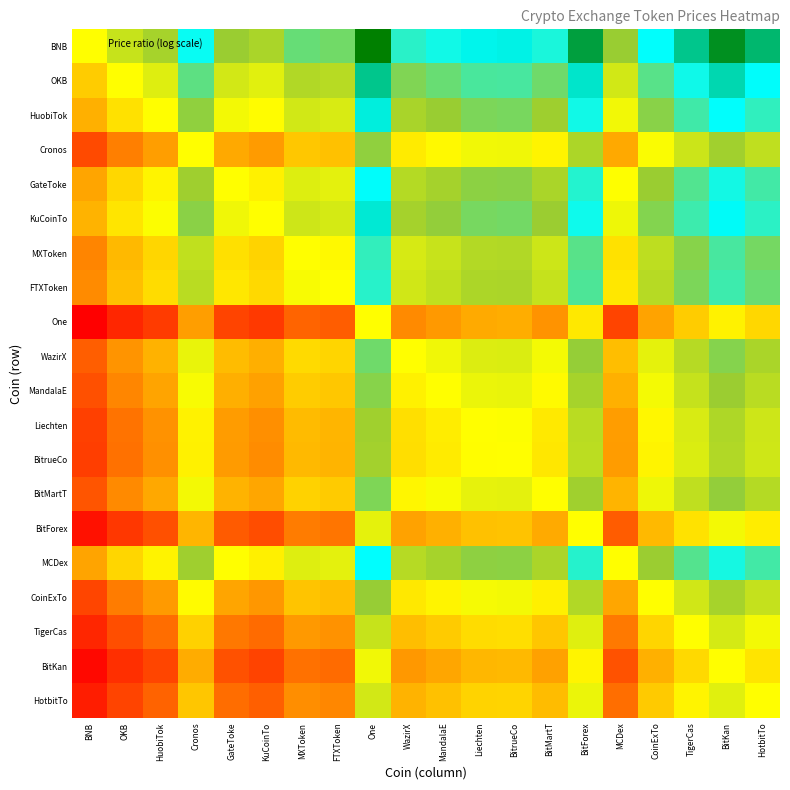

Reading left to right, list all the values displayed in this chart.

BNB: BNB=0.0	OKB=1.0	HuobiTok=1.6	Cronos=3.6	GateToke=1.9	KuCoinTo=1.6	MXToken=2.5	FTXToken=2.4	One=5.6	WazirX=3.2	MandalaE=3.5	Liechten=3.9	BitrueCo=3.9	BitMartT=3.4	BitForex=5.2	MCDex=1.9	CoinExTo=3.7	TigerCas=4.6	BitKan=5.4	HotbitTo=4.8
OKB: BNB=-1.0	OKB=0.0	HuobiTok=0.6	Cronos=2.6	GateToke=0.8	KuCoinTo=0.5	MXToken=1.4	FTXToken=1.3	One=4.6	WazirX=2.2	MandalaE=2.5	Liechten=2.8	BitrueCo=2.9	BitMartT=2.4	BitForex=4.1	MCDex=0.8	CoinExTo=2.7	TigerCas=3.6	BitKan=4.3	HotbitTo=3.8
HuobiTok: BNB=-1.6	OKB=-0.6	HuobiTok=0.0	Cronos=2.0	GateToke=0.2	KuCoinTo=-0.1	MXToken=0.8	FTXToken=0.7	One=4.0	WazirX=1.6	MandalaE=1.9	Liechten=2.2	BitrueCo=2.3	BitMartT=1.8	BitForex=3.5	MCDex=0.2	CoinExTo=2.1	TigerCas=3.0	BitKan=3.7	HotbitTo=3.2
Cronos: BNB=-3.6	OKB=-2.6	HuobiTok=-2.0	Cronos=0.0	GateToke=-1.8	KuCoinTo=-2.1	MXToken=-1.2	FTXToken=-1.3	One=2.0	WazirX=-0.4	MandalaE=-0.1	Liechten=0.2	BitrueCo=0.3	BitMartT=-0.2	BitForex=1.5	MCDex=-1.8	CoinExTo=0.1	TigerCas=1.0	BitKan=1.7	HotbitTo=1.2
GateToke: BNB=-1.9	OKB=-0.8	HuobiTok=-0.2	Cronos=1.8	GateToke=0.0	KuCoinTo=-0.3	MXToken=0.6	FTXToken=0.5	One=3.8	WazirX=1.4	MandalaE=1.7	Liechten=2.0	BitrueCo=2.1	BitMartT=1.6	BitForex=3.3	MCDex=0.0	CoinExTo=1.9	TigerCas=2.7	BitKan=3.5	HotbitTo=3.0
KuCoinTo: BNB=-1.6	OKB=-0.5	HuobiTok=0.1	Cronos=2.1	GateToke=0.3	KuCoinTo=0.0	MXToken=0.9	FTXToken=0.8	One=4.1	WazirX=1.7	MandalaE=1.9	Liechten=2.3	BitrueCo=2.3	BitMartT=1.8	BitForex=3.6	MCDex=0.3	CoinExTo=2.1	TigerCas=3.0	BitKan=3.8	HotbitTo=3.2
MXToken: BNB=-2.5	OKB=-1.4	HuobiTok=-0.8	Cronos=1.2	GateToke=-0.6	KuCoinTo=-0.9	MXToken=0.0	FTXToken=-0.1	One=3.1	WazirX=0.7	MandalaE=1.0	Liechten=1.4	BitrueCo=1.4	BitMartT=0.9	BitForex=2.7	MCDex=-0.6	CoinExTo=1.2	TigerCas=2.1	BitKan=2.9	HotbitTo=2.3
FTXToken: BNB=-2.4	OKB=-1.3	HuobiTok=-0.7	Cronos=1.3	GateToke=-0.5	KuCoinTo=-0.8	MXToken=0.1	FTXToken=0.0	One=3.3	WazirX=0.9	MandalaE=1.2	Liechten=1.5	BitrueCo=1.6	BitMartT=1.1	BitForex=2.8	MCDex=-0.5	CoinExTo=1.4	TigerCas=2.2	BitKan=3.0	HotbitTo=2.4
One: BNB=-5.6	OKB=-4.6	HuobiTok=-4.0	Cronos=-2.0	GateToke=-3.8	KuCoinTo=-4.1	MXToken=-3.1	FTXToken=-3.3	One=0.0	WazirX=-2.4	MandalaE=-2.1	Liechten=-1.7	BitrueCo=-1.7	BitMartT=-2.2	BitForex=-0.5	MCDex=-3.8	CoinExTo=-1.9	TigerCas=-1.0	BitKan=-0.3	HotbitTo=-0.8
WazirX: BNB=-3.2	OKB=-2.2	HuobiTok=-1.6	Cronos=0.4	GateToke=-1.4	KuCoinTo=-1.7	MXToken=-0.7	FTXToken=-0.9	One=2.4	WazirX=0.0	MandalaE=0.3	Liechten=0.6	BitrueCo=0.7	BitMartT=0.2	BitForex=1.9	MCDex=-1.4	CoinExTo=0.5	TigerCas=1.4	BitKan=2.1	HotbitTo=1.6
MandalaE: BNB=-3.5	OKB=-2.5	HuobiTok=-1.9	Cronos=0.1	GateToke=-1.7	KuCoinTo=-1.9	MXToken=-1.0	FTXToken=-1.2	One=2.1	WazirX=-0.3	MandalaE=0.0	Liechten=0.4	BitrueCo=0.4	BitMartT=-0.1	BitForex=1.6	MCDex=-1.6	CoinExTo=0.2	TigerCas=1.1	BitKan=1.8	HotbitTo=1.3
Liechten: BNB=-3.9	OKB=-2.8	HuobiTok=-2.2	Cronos=-0.2	GateToke=-2.0	KuCoinTo=-2.3	MXToken=-1.4	FTXToken=-1.5	One=1.7	WazirX=-0.6	MandalaE=-0.4	Liechten=0.0	BitrueCo=0.0	BitMartT=-0.5	BitForex=1.3	MCDex=-2.0	CoinExTo=-0.2	TigerCas=0.7	BitKan=1.5	HotbitTo=0.9
BitrueCo: BNB=-3.9	OKB=-2.9	HuobiTok=-2.3	Cronos=-0.3	GateToke=-2.1	KuCoinTo=-2.3	MXToken=-1.4	FTXToken=-1.6	One=1.7	WazirX=-0.7	MandalaE=-0.4	Liechten=-0.0	BitrueCo=0.0	BitMartT=-0.5	BitForex=1.2	MCDex=-2.0	CoinExTo=-0.2	TigerCas=0.7	BitKan=1.5	HotbitTo=0.9
BitMartT: BNB=-3.4	OKB=-2.4	HuobiTok=-1.8	Cronos=0.2	GateToke=-1.6	KuCoinTo=-1.8	MXToken=-0.9	FTXToken=-1.1	One=2.2	WazirX=-0.2	MandalaE=0.1	Liechten=0.5	BitrueCo=0.5	BitMartT=0.0	BitForex=1.7	MCDex=-1.5	CoinExTo=0.3	TigerCas=1.2	BitKan=1.9	HotbitTo=1.4
BitForex: BNB=-5.2	OKB=-4.1	HuobiTok=-3.5	Cronos=-1.5	GateToke=-3.3	KuCoinTo=-3.6	MXToken=-2.7	FTXToken=-2.8	One=0.5	WazirX=-1.9	MandalaE=-1.6	Liechten=-1.3	BitrueCo=-1.2	BitMartT=-1.7	BitForex=0.0	MCDex=-3.3	CoinExTo=-1.4	TigerCas=-0.6	BitKan=0.2	HotbitTo=-0.4
MCDex: BNB=-1.9	OKB=-0.8	HuobiTok=-0.2	Cronos=1.8	GateToke=-0.0	KuCoinTo=-0.3	MXToken=0.6	FTXToken=0.5	One=3.8	WazirX=1.4	MandalaE=1.6	Liechten=2.0	BitrueCo=2.0	BitMartT=1.5	BitForex=3.3	MCDex=0.0	CoinExTo=1.8	TigerCas=2.7	BitKan=3.5	HotbitTo=2.9
CoinExTo: BNB=-3.7	OKB=-2.7	HuobiTok=-2.1	Cronos=-0.1	GateToke=-1.9	KuCoinTo=-2.1	MXToken=-1.2	FTXToken=-1.4	One=1.9	WazirX=-0.5	MandalaE=-0.2	Liechten=0.2	BitrueCo=0.2	BitMartT=-0.3	BitForex=1.4	MCDex=-1.8	CoinExTo=0.0	TigerCas=0.9	BitKan=1.7	HotbitTo=1.1
TigerCas: BNB=-4.6	OKB=-3.6	HuobiTok=-3.0	Cronos=-1.0	GateToke=-2.7	KuCoinTo=-3.0	MXToken=-2.1	FTXToken=-2.2	One=1.0	WazirX=-1.4	MandalaE=-1.1	Liechten=-0.7	BitrueCo=-0.7	BitMartT=-1.2	BitForex=0.6	MCDex=-2.7	CoinExTo=-0.9	TigerCas=0.0	BitKan=0.8	HotbitTo=0.2
BitKan: BNB=-5.4	OKB=-4.3	HuobiTok=-3.7	Cronos=-1.7	GateToke=-3.5	KuCoinTo=-3.8	MXToken=-2.9	FTXToken=-3.0	One=0.3	WazirX=-2.1	MandalaE=-1.8	Liechten=-1.5	BitrueCo=-1.5	BitMartT=-1.9	BitForex=-0.2	MCDex=-3.5	CoinExTo=-1.7	TigerCas=-0.8	BitKan=0.0	HotbitTo=-0.6
HotbitTo: BNB=-4.8	OKB=-3.8	HuobiTok=-3.2	Cronos=-1.2	GateToke=-3.0	KuCoinTo=-3.2	MXToken=-2.3	FTXToken=-2.4	One=0.8	WazirX=-1.6	MandalaE=-1.3	Liechten=-0.9	BitrueCo=-0.9	BitMartT=-1.4	BitForex=0.4	MCDex=-2.9	CoinExTo=-1.1	TigerCas=-0.2	BitKan=0.6	HotbitTo=0.0